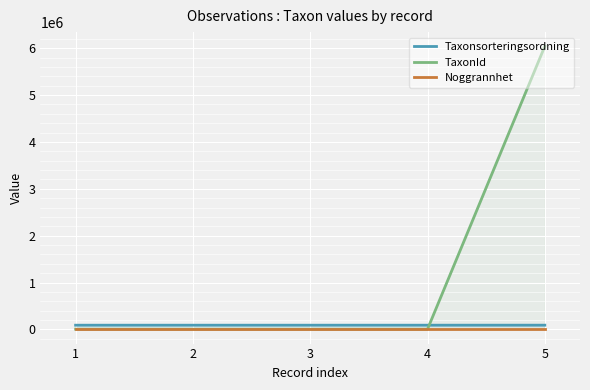

How many lines are shown in the chart?

3